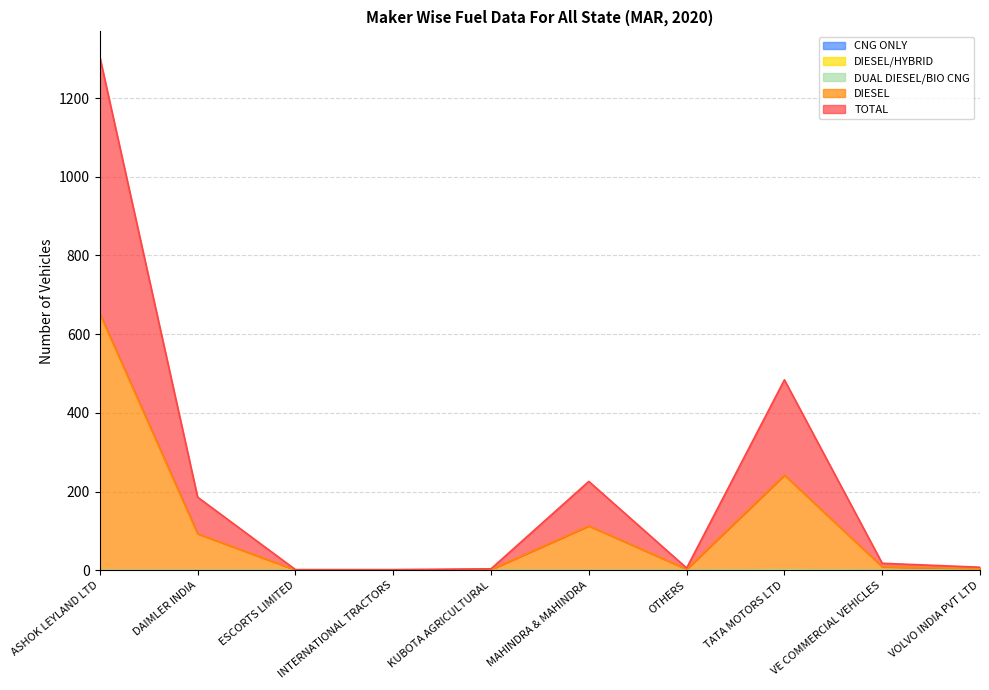

Reading left to right, what are all the values shown in this chart?

DIESEL: ASHOK LEYLAND LTD=652	DAIMLER INDIA=93	ESCORTS LIMITED=1	INTERNATIONAL TRACTORS=1	KUBOTA AGRICULTURAL=2	MAHINDRA & MAHINDRA=113	OTHERS=3	TATA MOTORS LTD=242	VE COMMERCIAL VEHICLES=9	VOLVO INDIA PVT LTD=4
TOTAL: ASHOK LEYLAND LTD=1304	DAIMLER INDIA=186	ESCORTS LIMITED=2	INTERNATIONAL TRACTORS=2	KUBOTA AGRICULTURAL=4	MAHINDRA & MAHINDRA=226	OTHERS=6	TATA MOTORS LTD=484	VE COMMERCIAL VEHICLES=18	VOLVO INDIA PVT LTD=8
CNG ONLY: ASHOK LEYLAND LTD=0	DAIMLER INDIA=0	ESCORTS LIMITED=0	INTERNATIONAL TRACTORS=0	KUBOTA AGRICULTURAL=0	MAHINDRA & MAHINDRA=0	OTHERS=0	TATA MOTORS LTD=1	VE COMMERCIAL VEHICLES=0	VOLVO INDIA PVT LTD=0